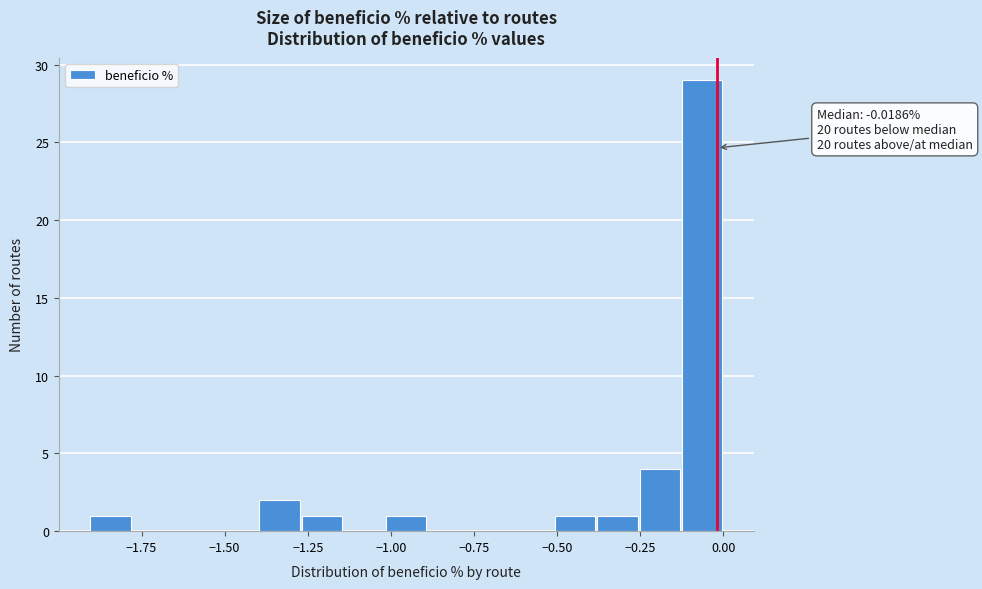

Around what value on the x-axis is the tallest bar? Give the approximate position of its centre, as read against the axis.

-0.05